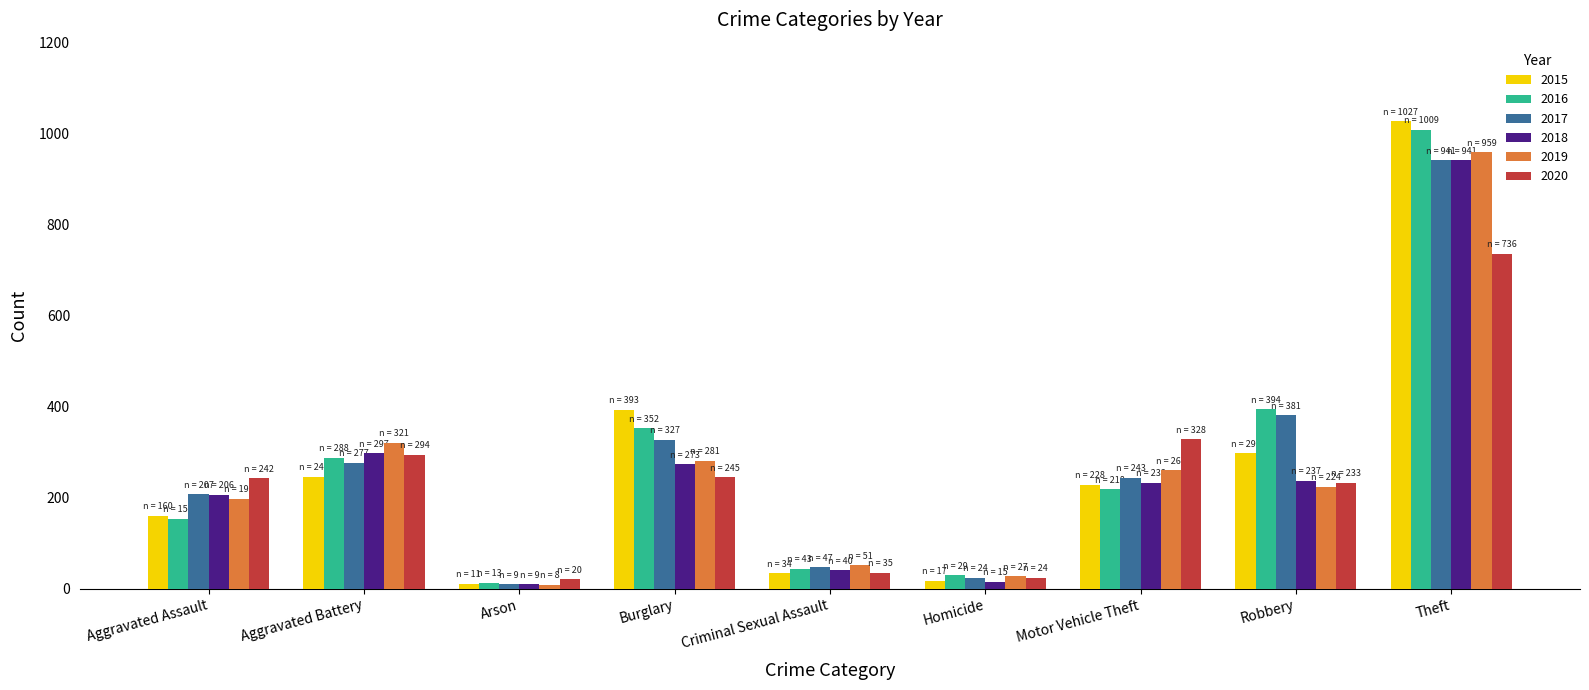

The 2020 series shows 328 at Motor Vehicle Theft. True or false?

True